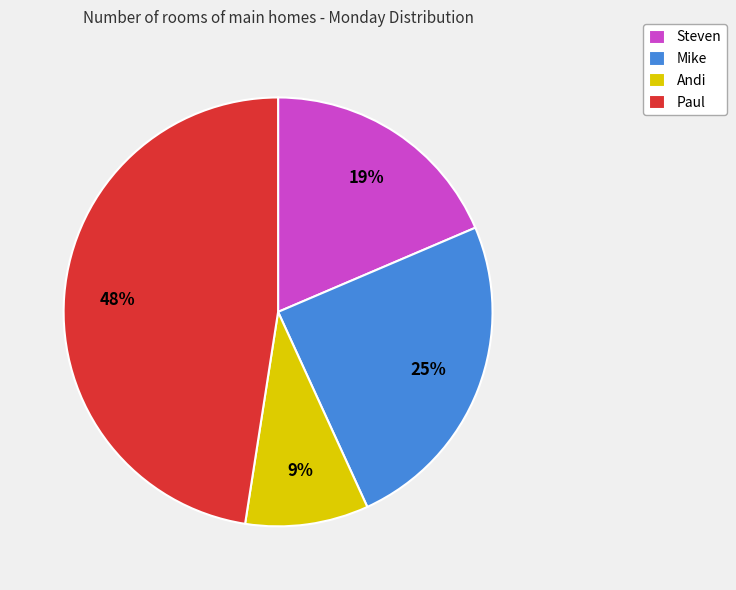

To the nearest percent, what is the combined percentage of Steven and Andi?

28%